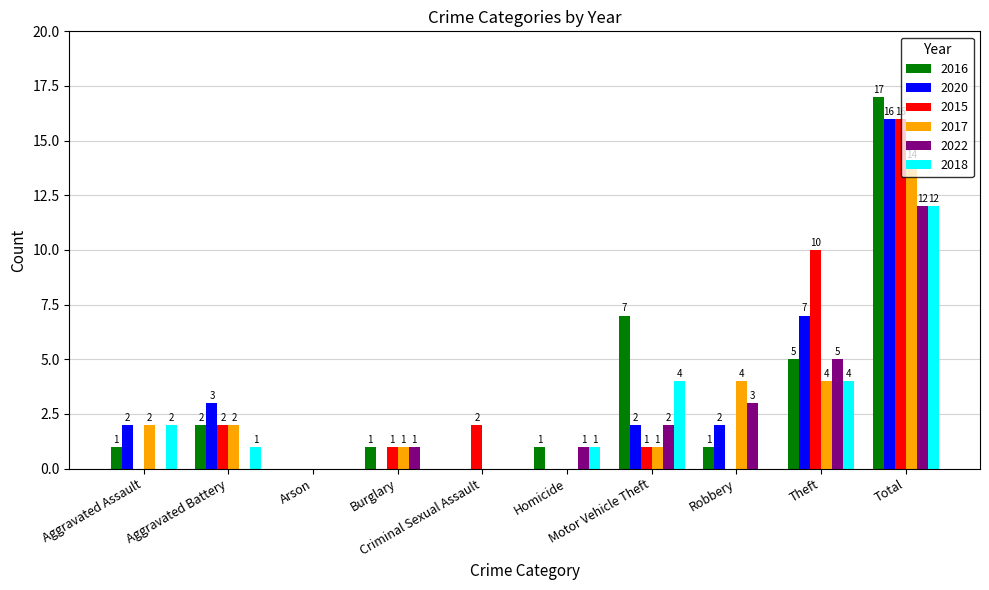

What is the maximum value for 2018?

12